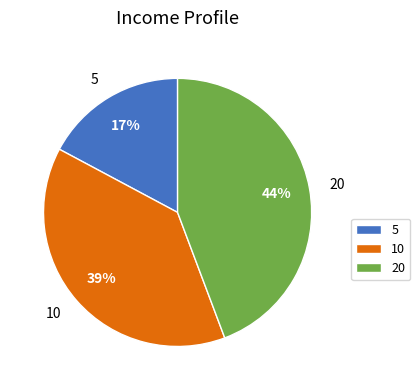

Do 5 and 20 together represent more than half of the pie?

Yes